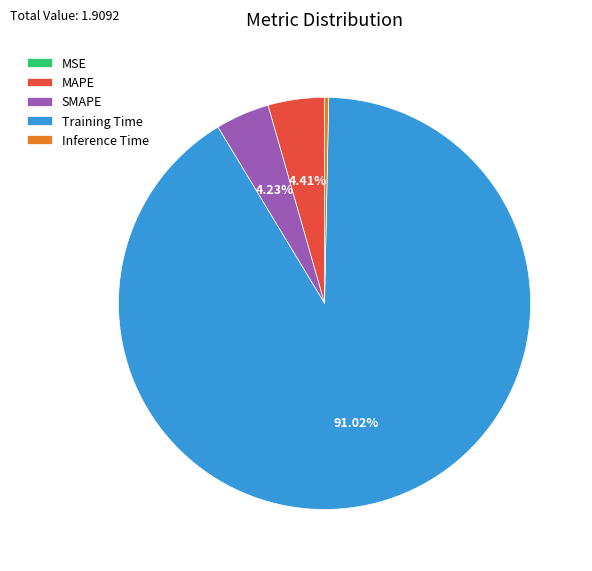

Is SMAPE the majority of the pie?

No